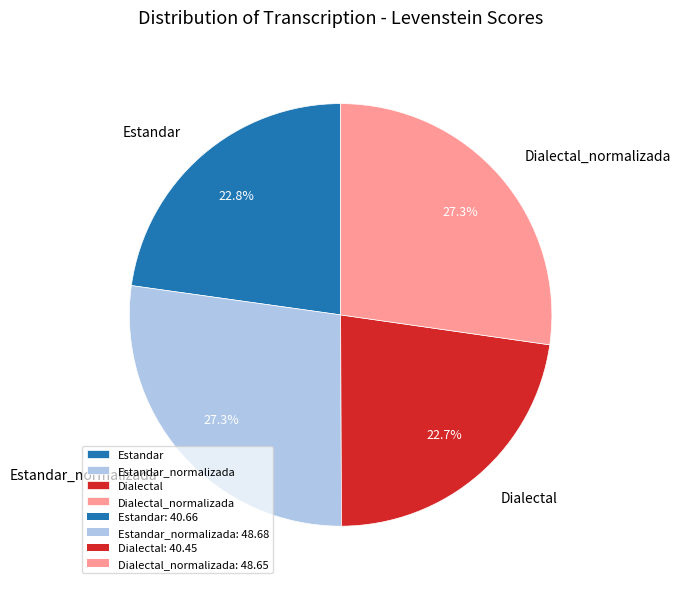

To the nearest percent, what is the difference between the largest and smallest slice percentages?

5%